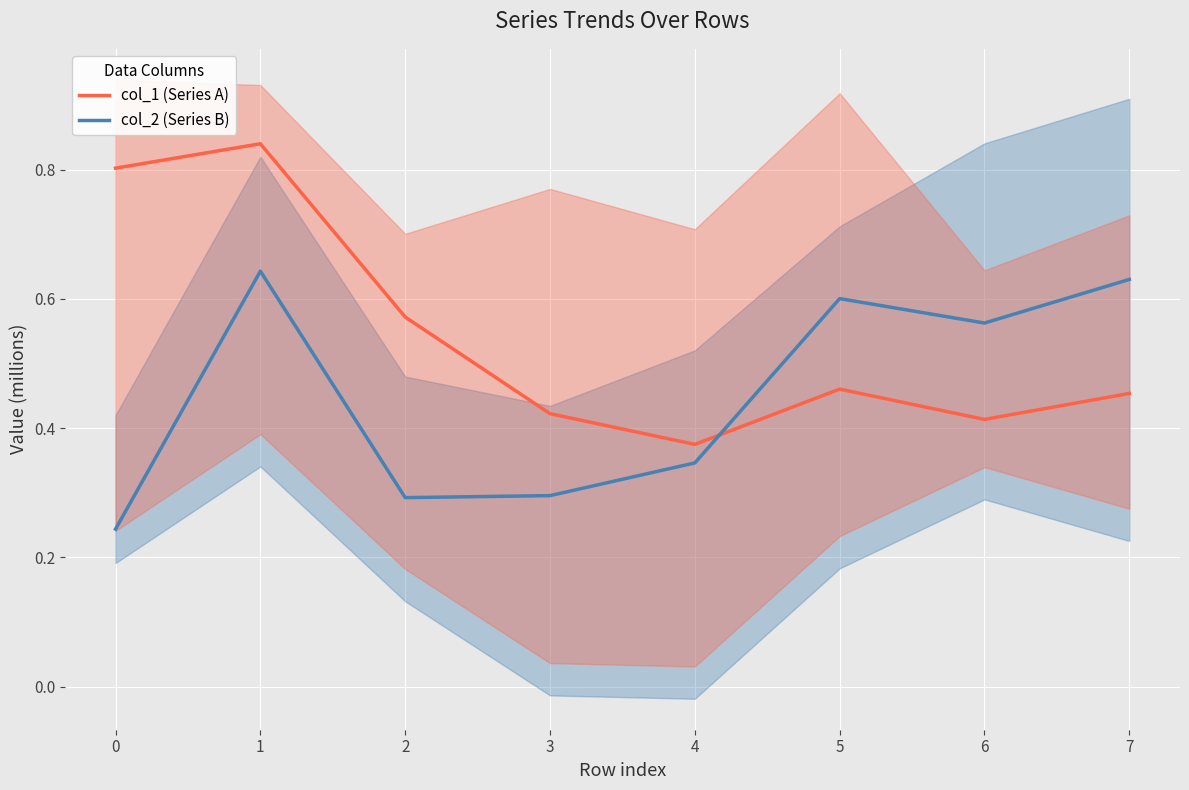

Reading left to right, transcribe all the data shown in this chart.

col_1 (Series A): 0=0.8	1=0.8	2=0.6	3=0.4	4=0.4	5=0.5	6=0.4	7=0.5
col_2 (Series B): 0=0.2	1=0.6	2=0.3	3=0.3	4=0.3	5=0.6	6=0.6	7=0.6